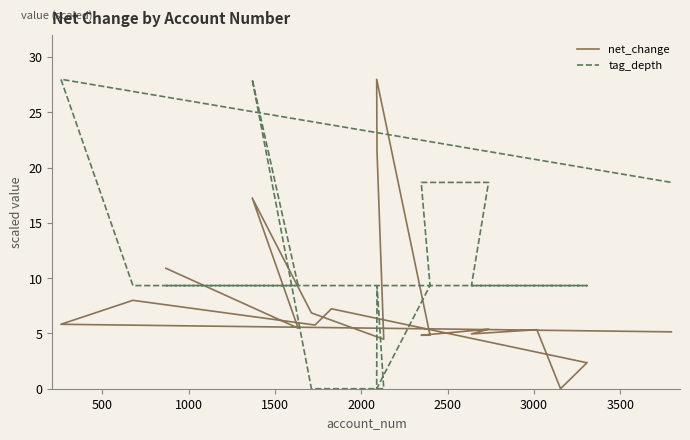

What is the difference between the maximum and minimum values in the net_change series?

28.0